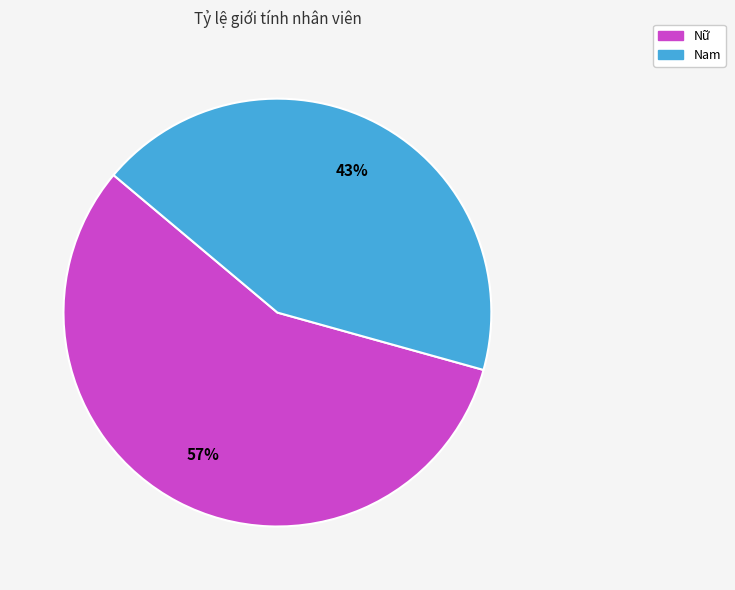

Rank the categories by value from highest to lowest.

Nữ, Nam